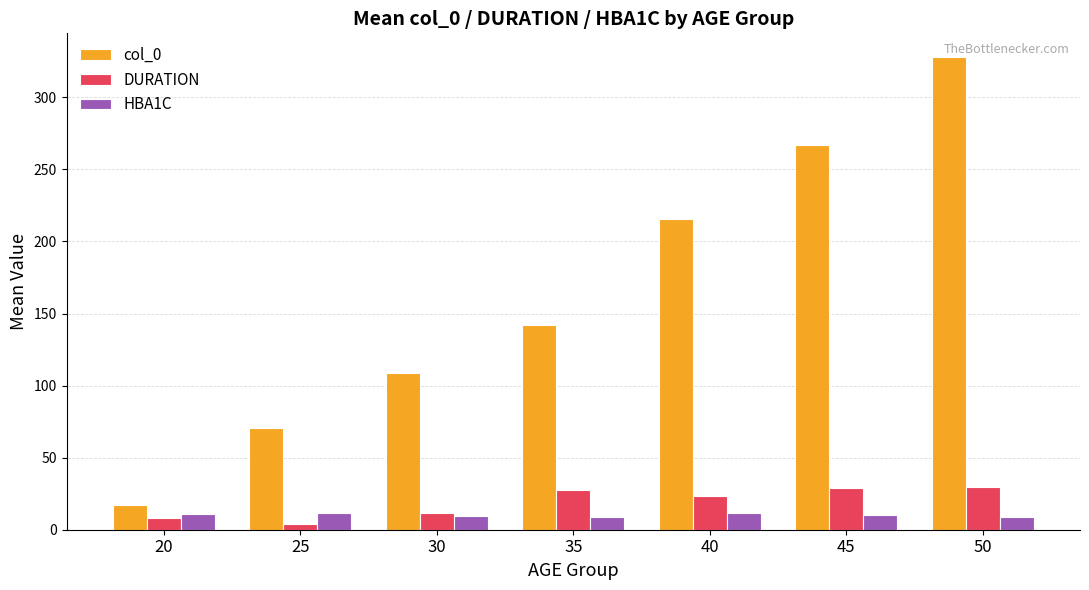

Between 40 and 45, which series saw the biggest shift?

col_0